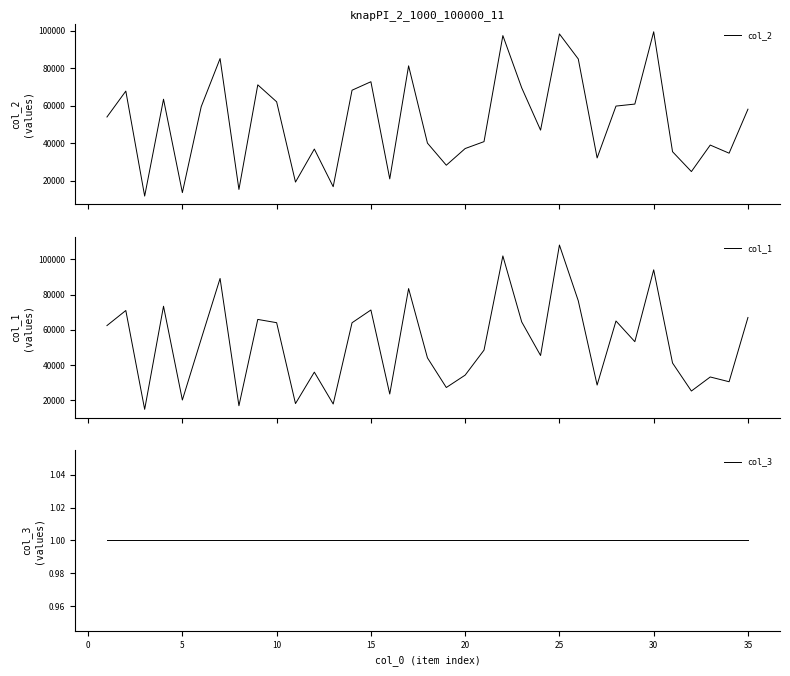

Reading right to left, what are all the values shown in this chart?

col_2: 58131	34652	38983	24844	35444	99443	60860	59790	32122	84923	98294	46943	69520	97398	40815	37133	28232	40021	81266	20937	72785	68250	16766	36856	19233	62072	71119	15307	85141	59489	13613	63450	11767	67786	53973
col_1: 67038	30613	33310	25348	41229	94054	53325	65049	28738	76501	108117	45475	64518	101940	48540	34364	27340	44150	83431	23656	71288	64056	17985	36054	18232	64091	65941	17021	89165	54874	20257	73419	14966	70999	62454
col_3: 1	1	1	1	1	1	1	1	1	1	1	1	1	1	1	1	1	1	1	1	1	1	1	1	1	1	1	1	1	1	1	1	1	1	1